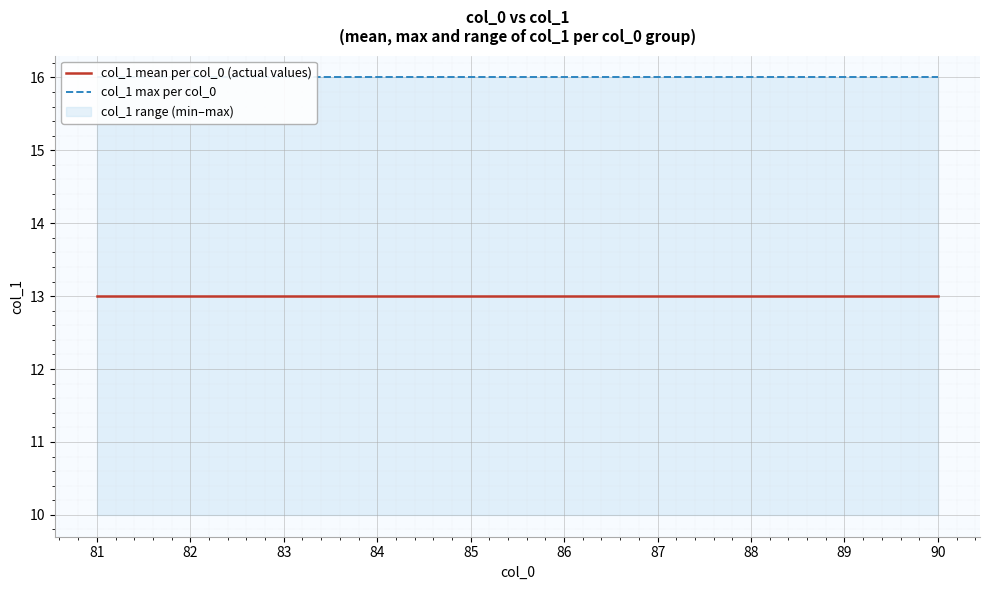

True or false: col_1 max per col_0 and col_1 mean per col_0 (actual values) cross at least once.

False